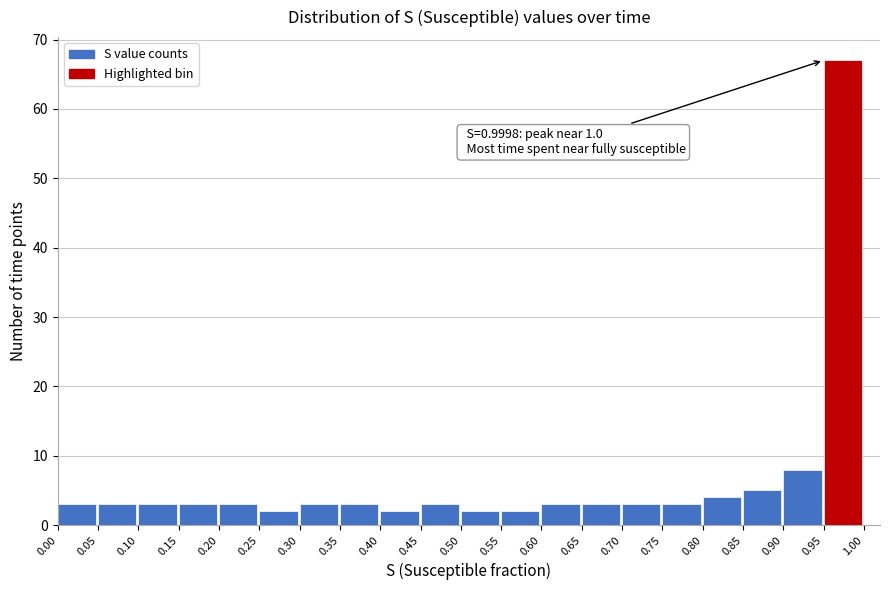

Over which range of the x-axis is the bar tallest?

0.95 to 1.00